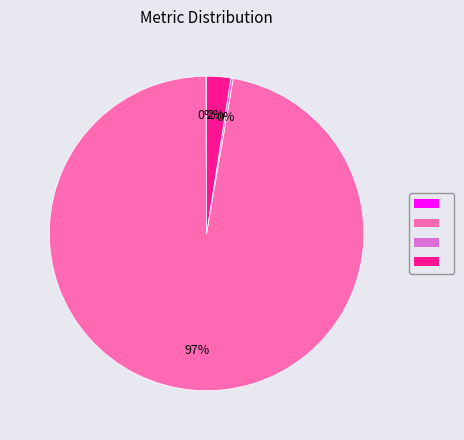

Does any single category account for the majority?

Yes